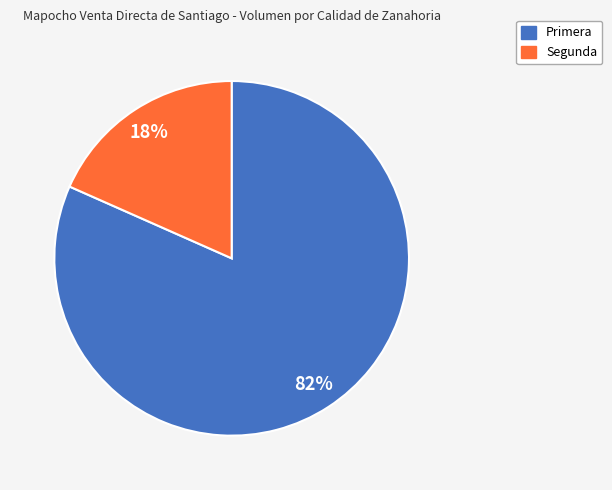

How many segments does this pie chart have?

2